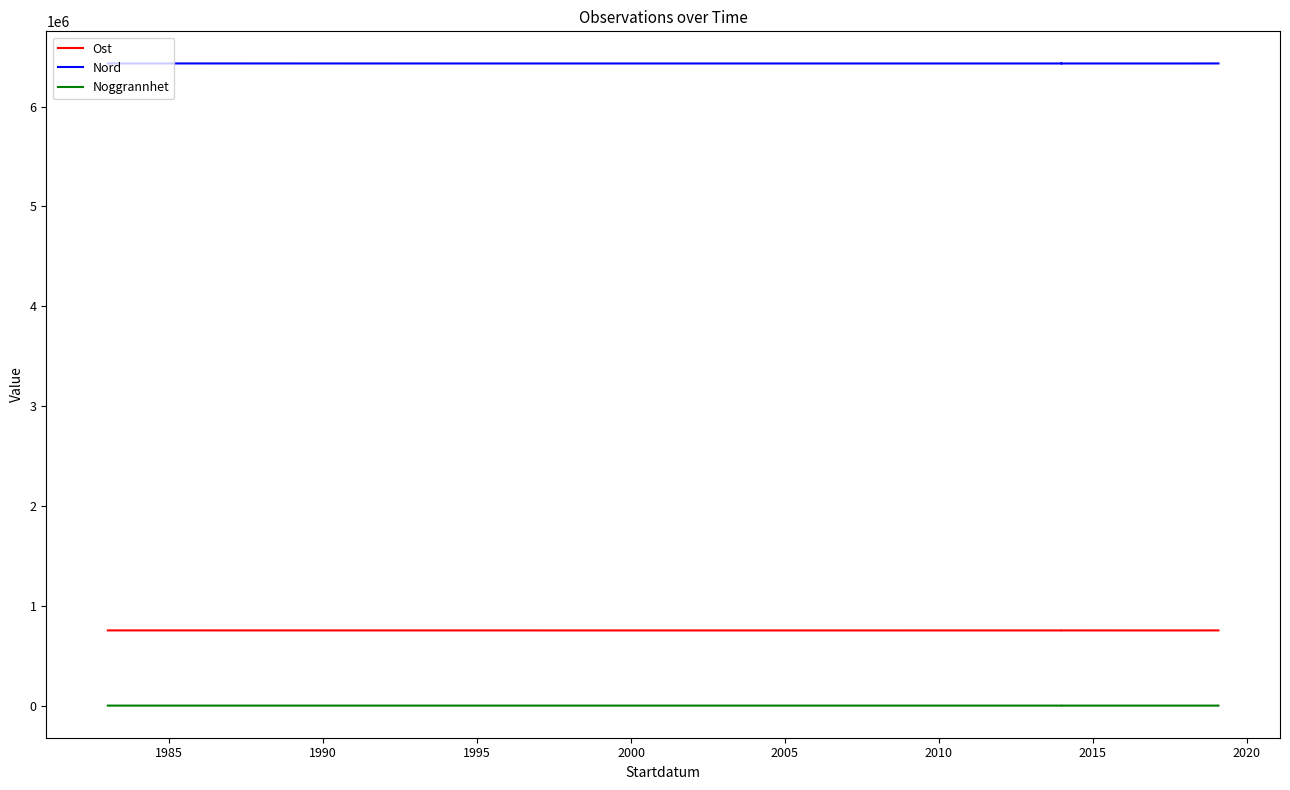

How many interior local peaks does the Ost series have?

2